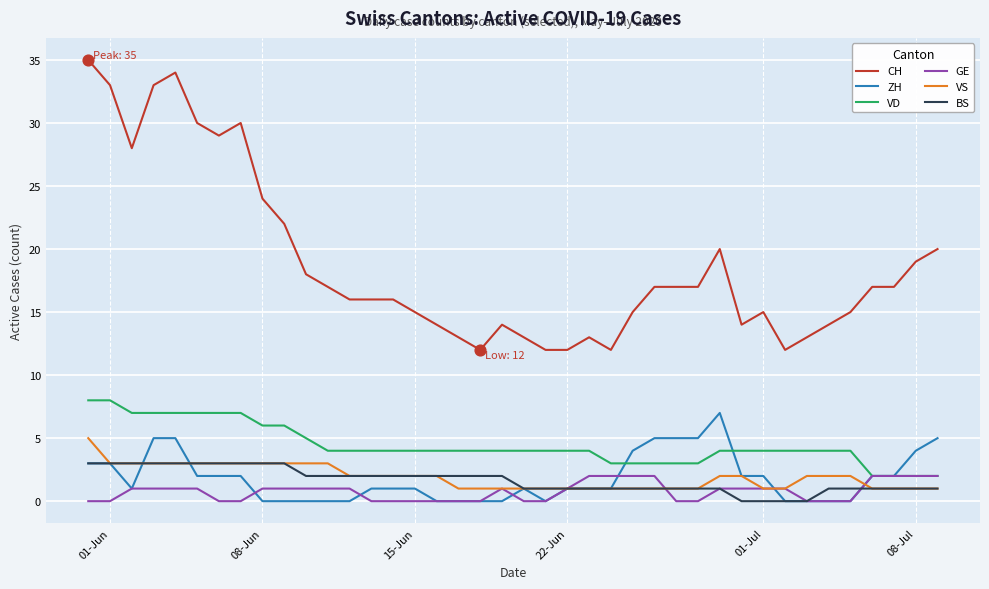

Which series has the largest total across all categories?

CH